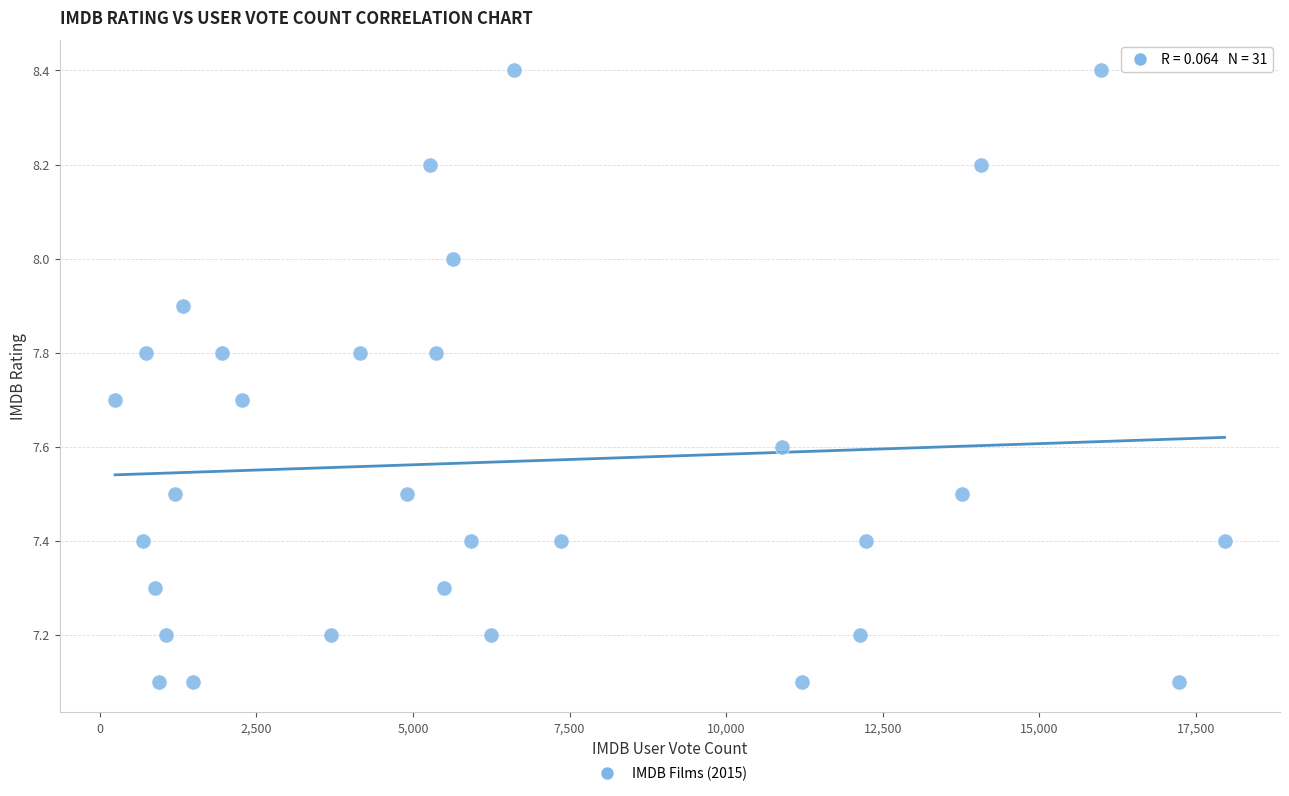

What is the range of Y values (max minus min)?

1.3